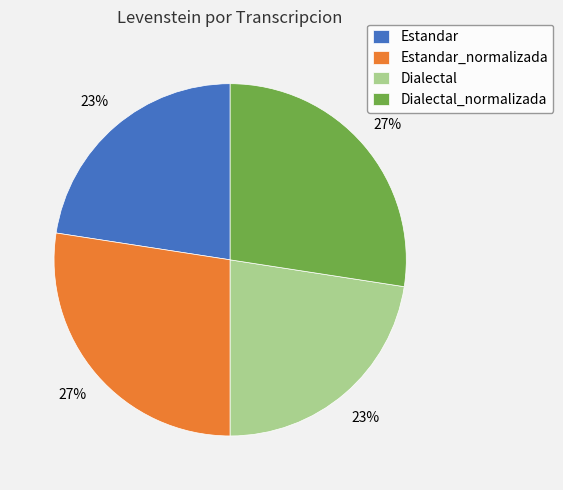

To the nearest percent, what portion does Estandar represent?

23%